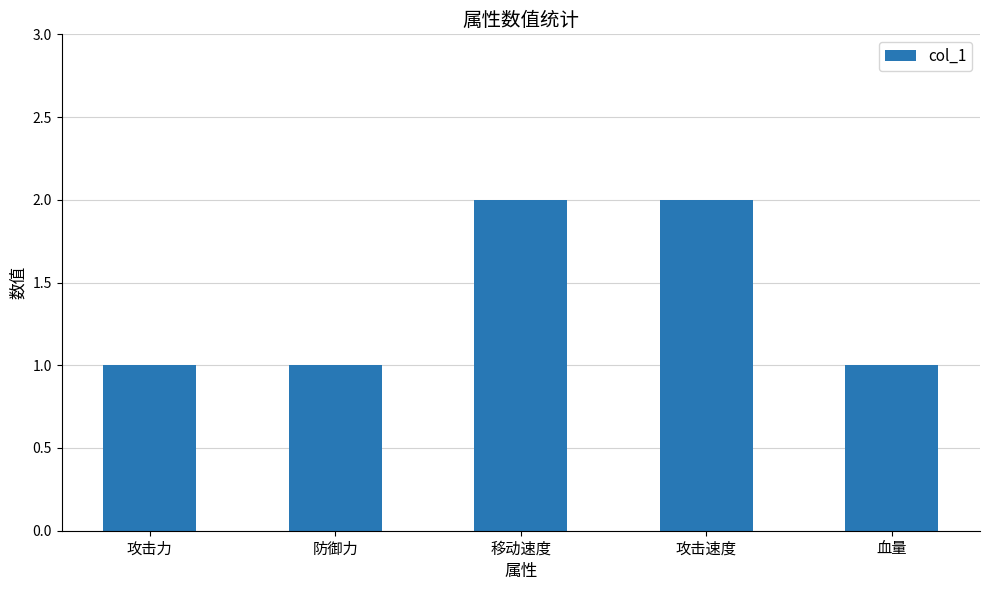

How many bars are there in total?

5